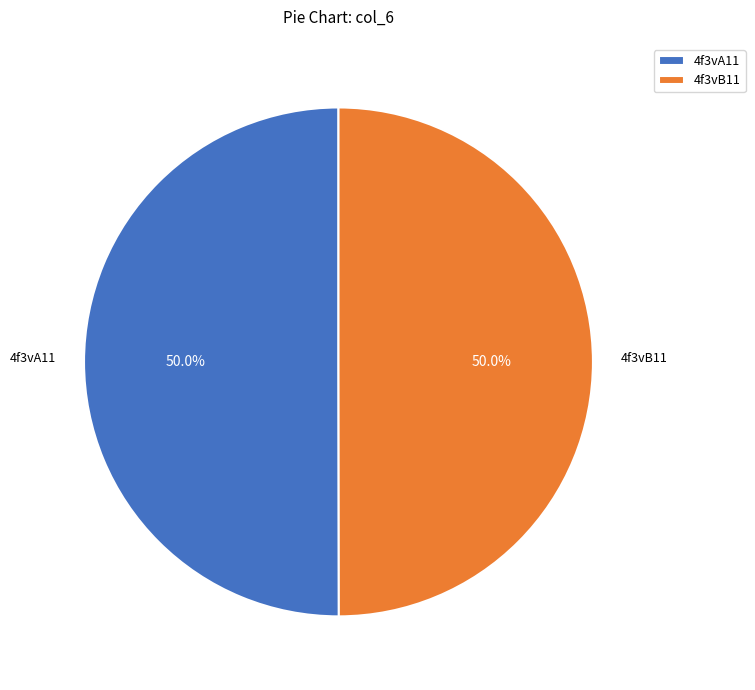

How many slices are in this pie chart?

2